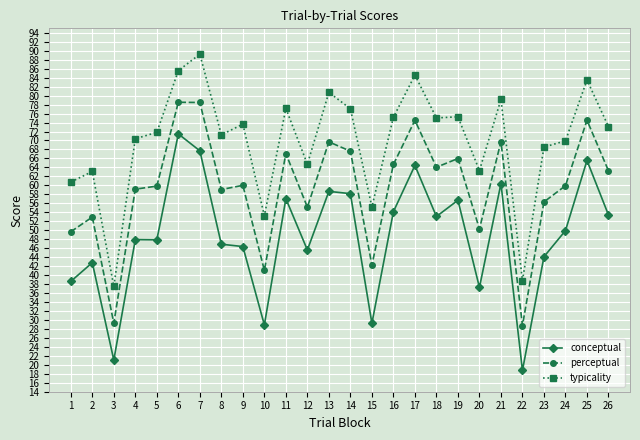

What is the highest value of the perceptual series?

78.5